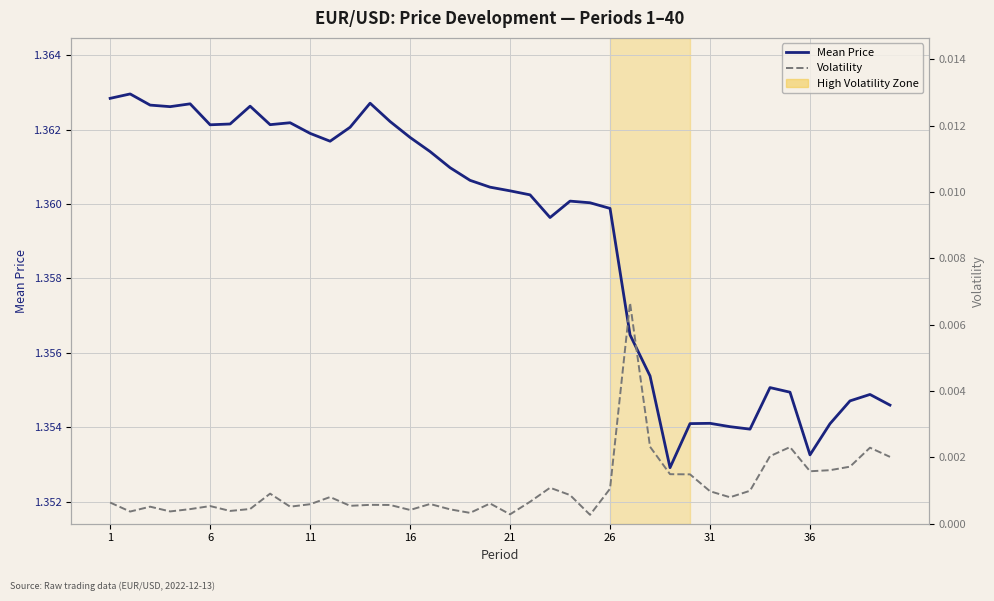

Reading right to left, what are all the values shown in this chart?

Mean Price: 1.4	1.4	1.4	1.4	1.4	1.4	1.4	1.4	1.4	1.4	1.4	1.4	1.4	1.4	1.4	1.4	1.4	1.4	1.4	1.4	1.4	1.4	1.4	1.4	1.4	1.4	1.4	1.4	1.4	1.4	1.4	1.4	1.4	1.4	1.4	1.4	1.4	1.4	1.4	1.4
Volatility: 0.0	0.0	0.0	0.0	0.0	0.0	0.0	0.0	0.0	0.0	0.0	0.0	0.0	0.0	0.0	0.0	0.0	0.0	0.0	0.0	0.0	0.0	0.0	0.0	0.0	0.0	0.0	0.0	0.0	0.0	0.0	0.0	0.0	0.0	0.0	0.0	0.0	0.0	0.0	0.0